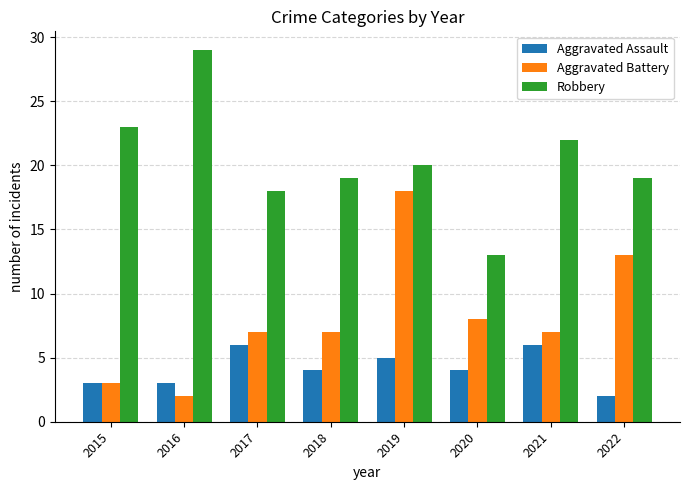

What is the value of the Robbery bar at the 5th from the left?

20